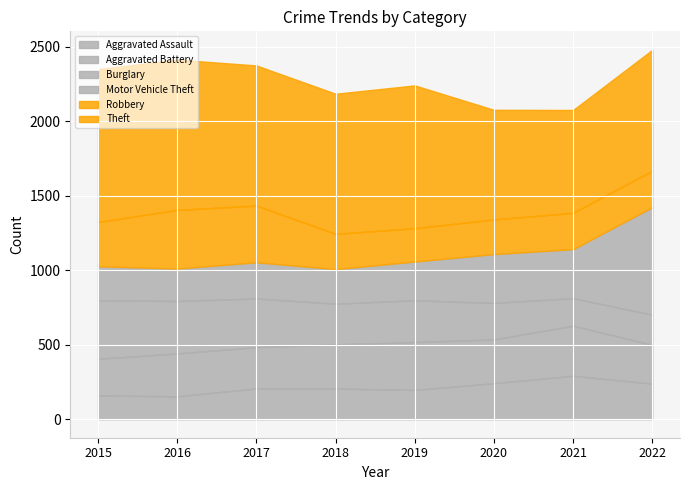

Is it true that Aggravated Assault equals 355 at 2017?

False